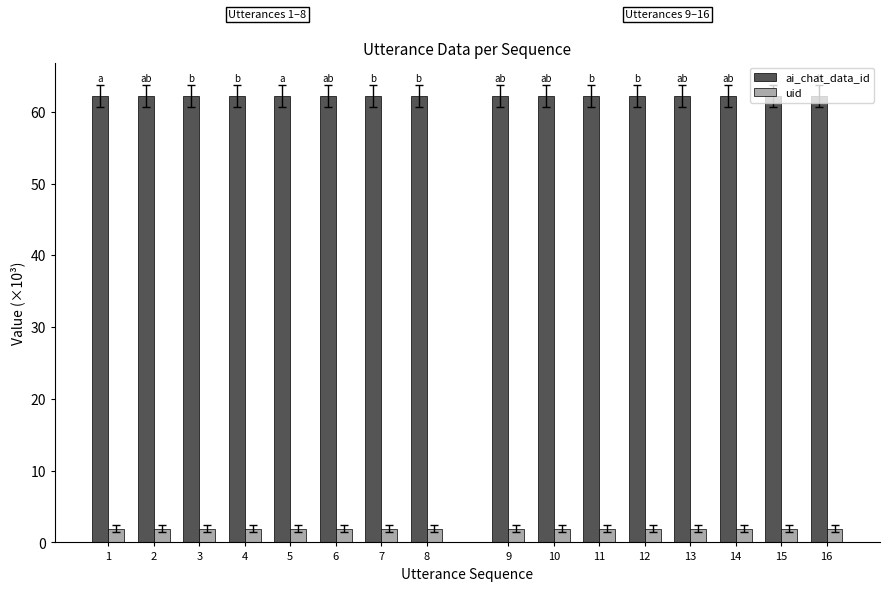

Which label corresponds to the largest value in the chart?

1